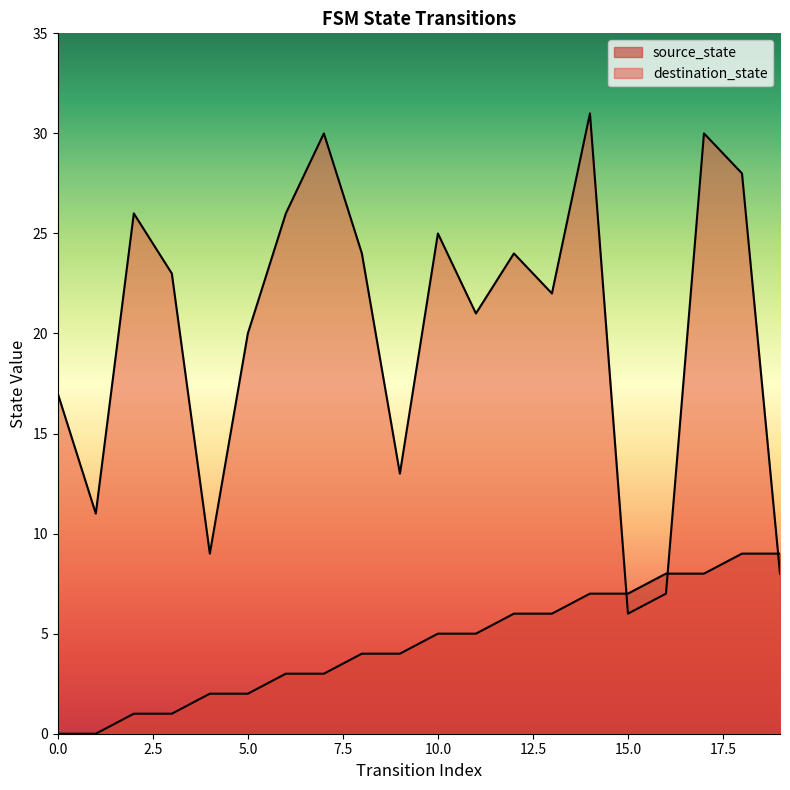

Rank the series by their maximum value, from lowest to highest.

source_state, destination_state